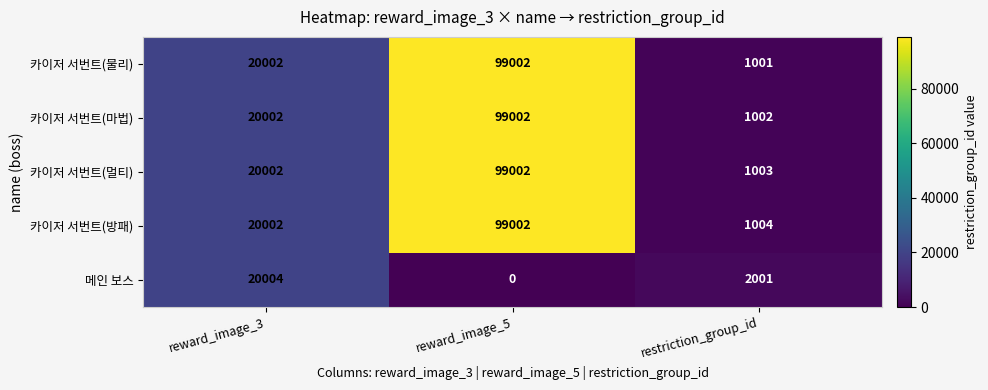

How many 카이저 서번트(멀티) values are between 1003 and 99002?

3